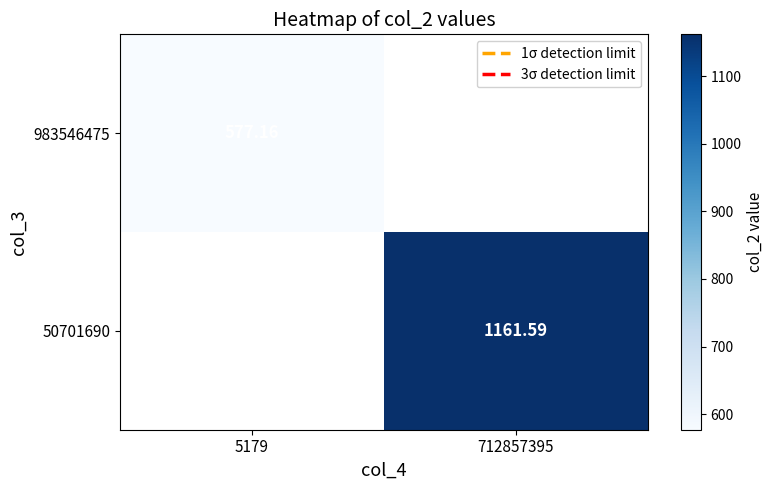

How many positive values does the 983546475 series have?

1